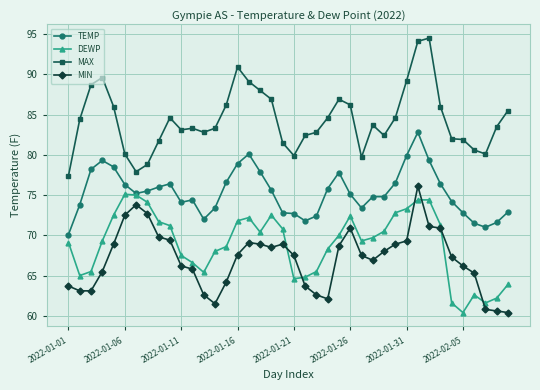

True or false: MAX and MIN intersect in this chart.

False